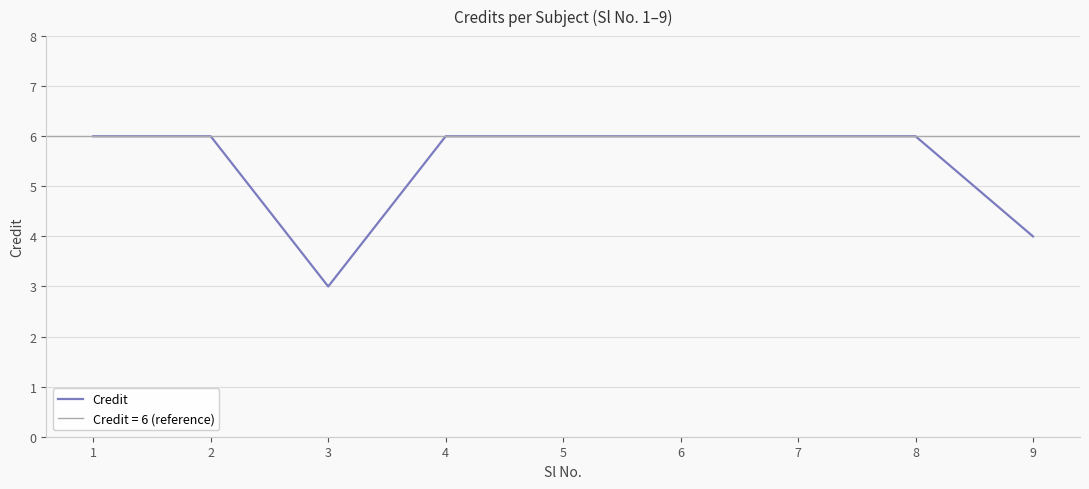

What is the greatest value displayed?

6